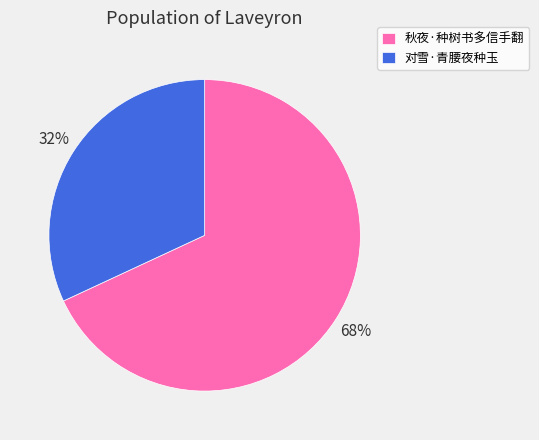

Which category has the biggest portion of the pie?

秋夜·种树书多信手翻